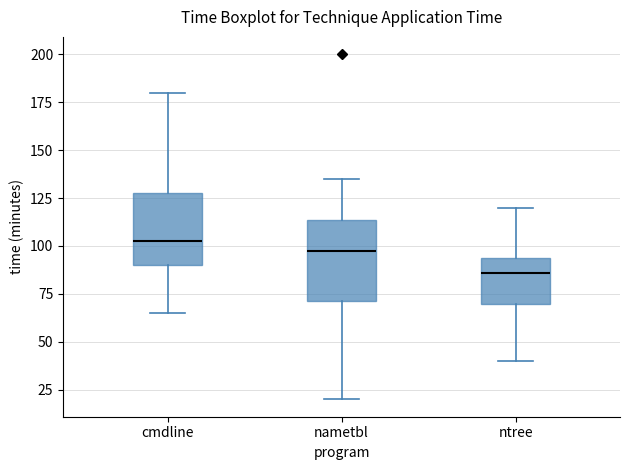

Reading left to right, transcribe this box plot: for each box, give where its median line is, the range the box spans, and where its two whiskers end, as read against the y-axis. The values are not printed on the chart, so give them approximately, as read against the axis.

cmdline: median 105, box 90 to 130, whiskers 65 to 180
nametbl: median 100, box 70 to 115, whiskers 20 to 135
ntree: median 85, box 70 to 95, whiskers 40 to 120